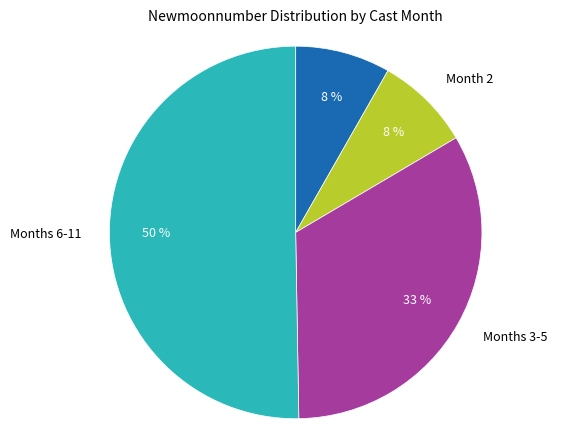

How many slices are in this pie chart?

4